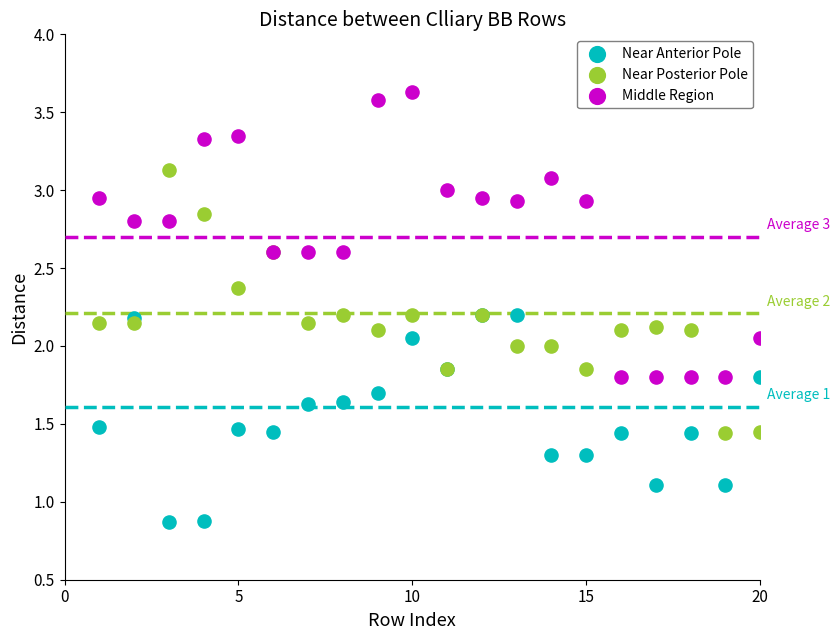

Which series reaches the maximum Y coordinate?

Middle Region